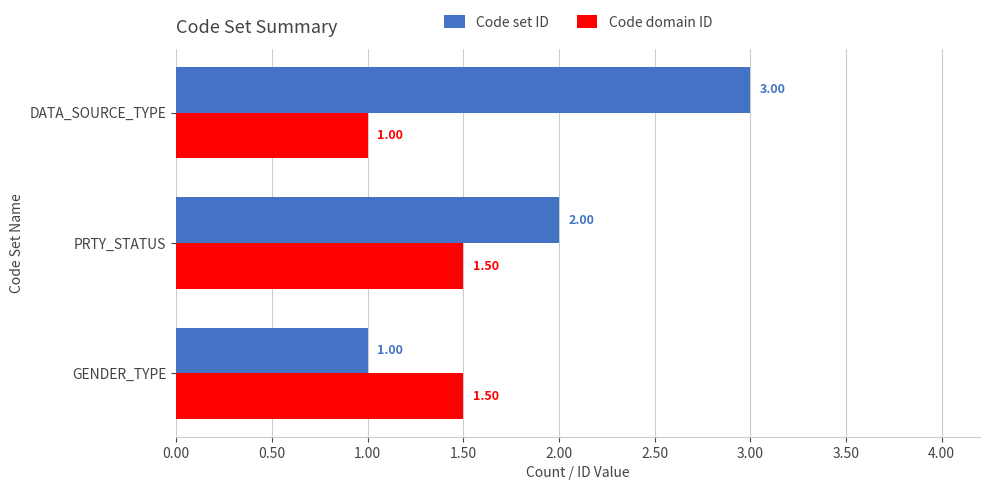

At which label does Code set ID reach its peak?

DATA_SOURCE_TYPE